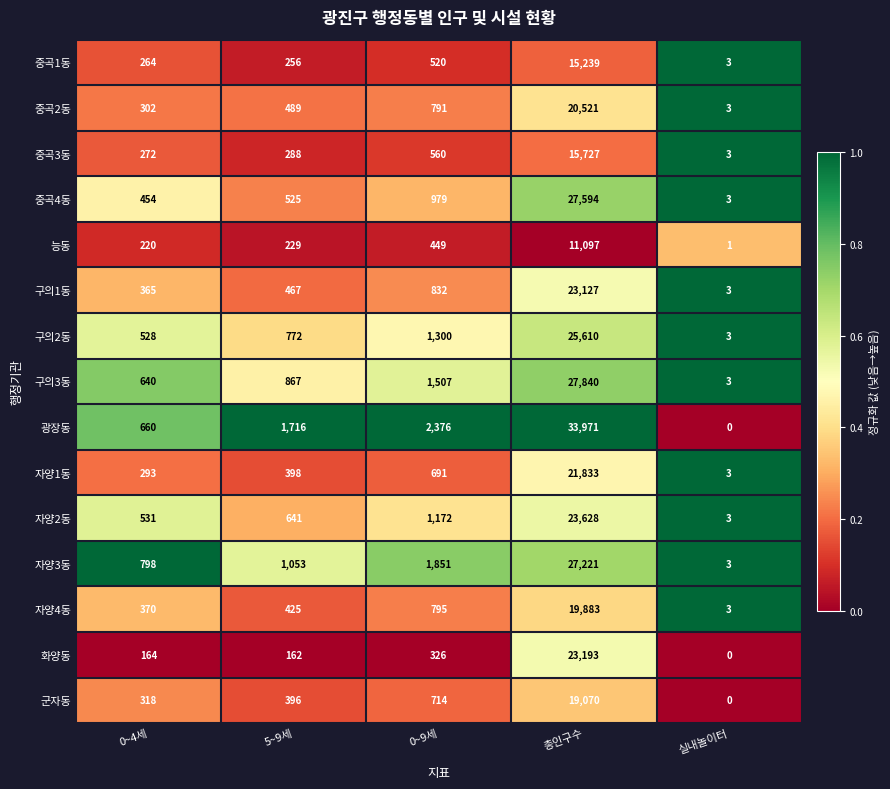

How many distinct data groups are displayed?

15